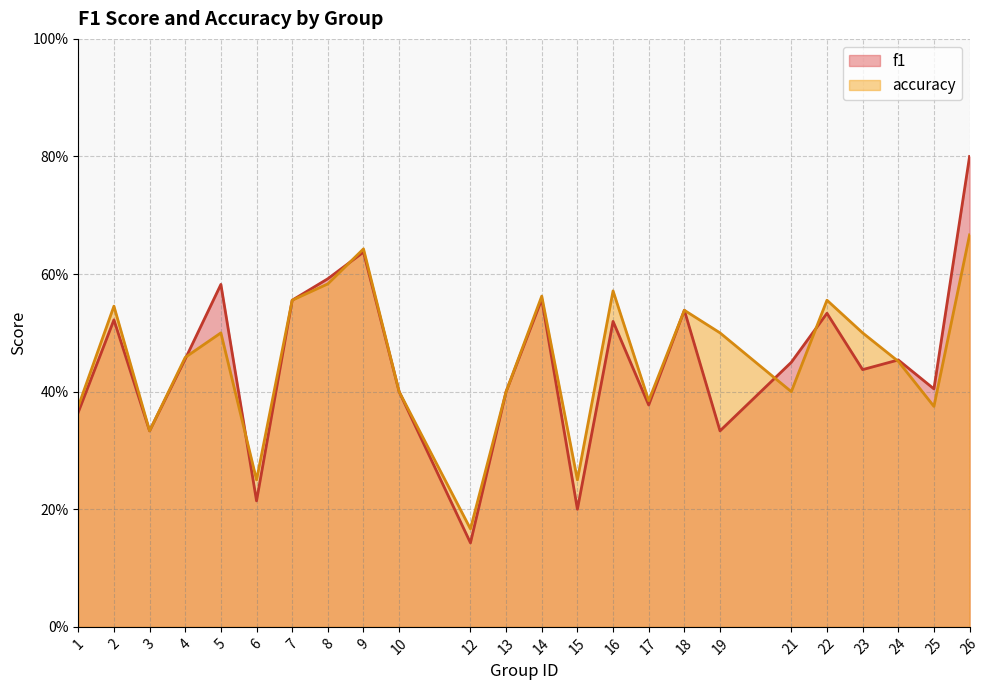

Which category has the highest value in the accuracy series?

26